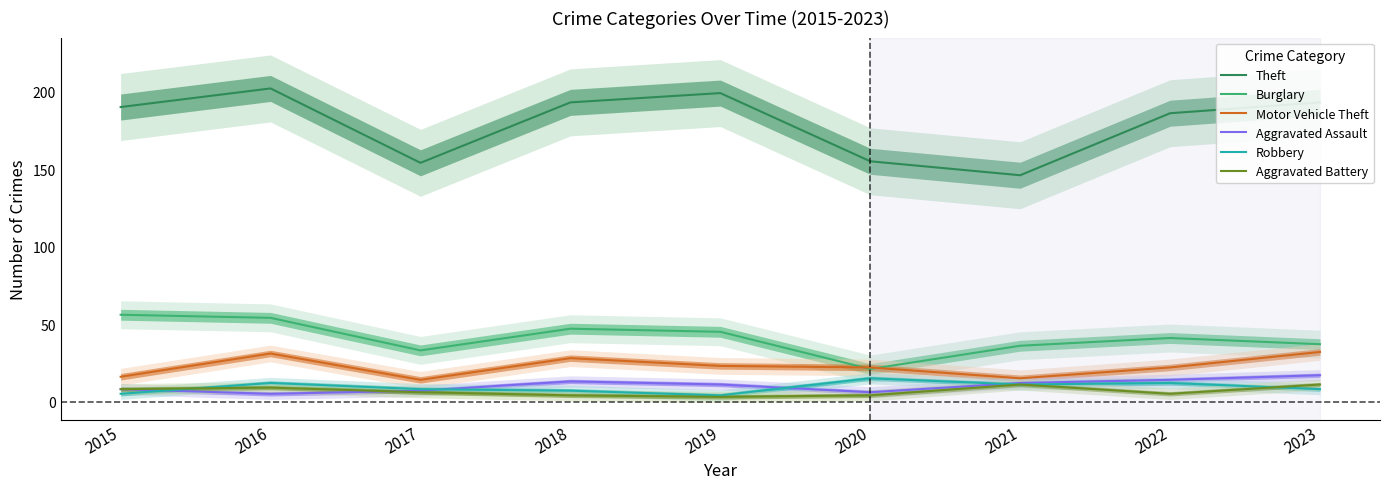

What is the difference between the maximum and minimum values in the Theft series?

56